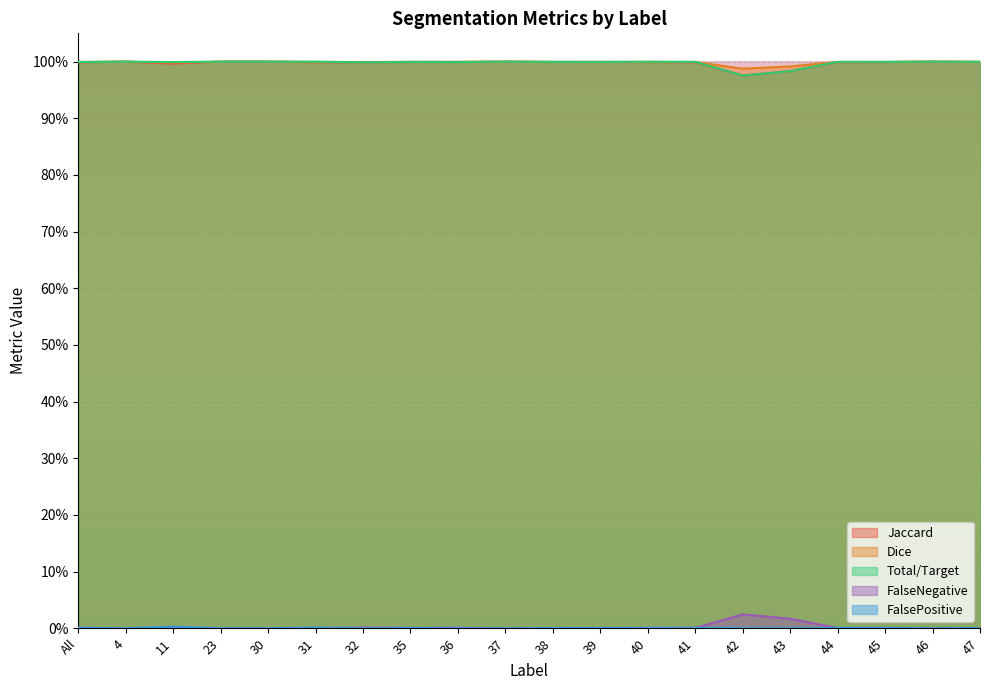

True or false: Total/Target and FalsePositive intersect in this chart.

False